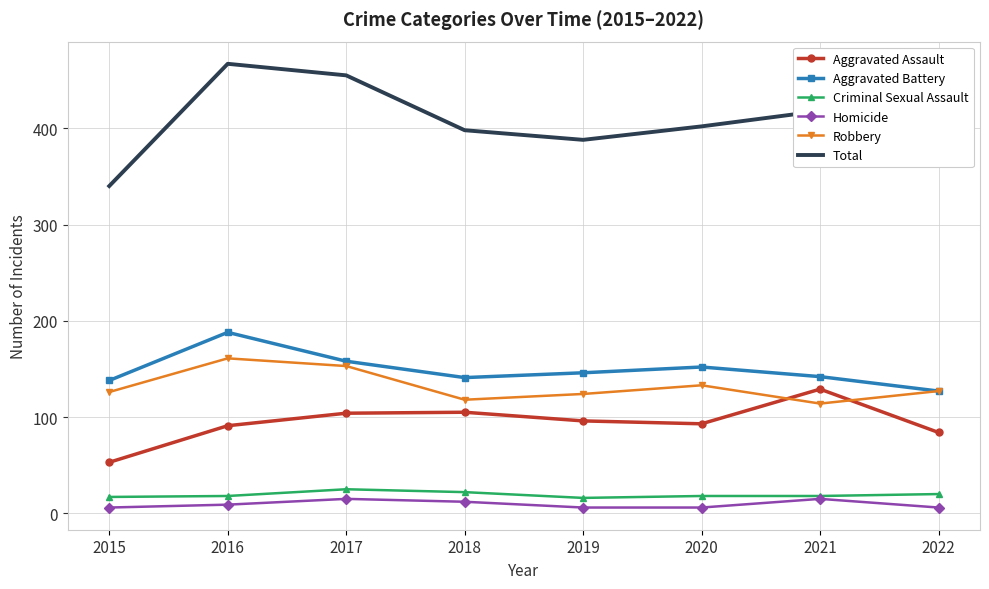

Which series has the largest total across all categories?

Total